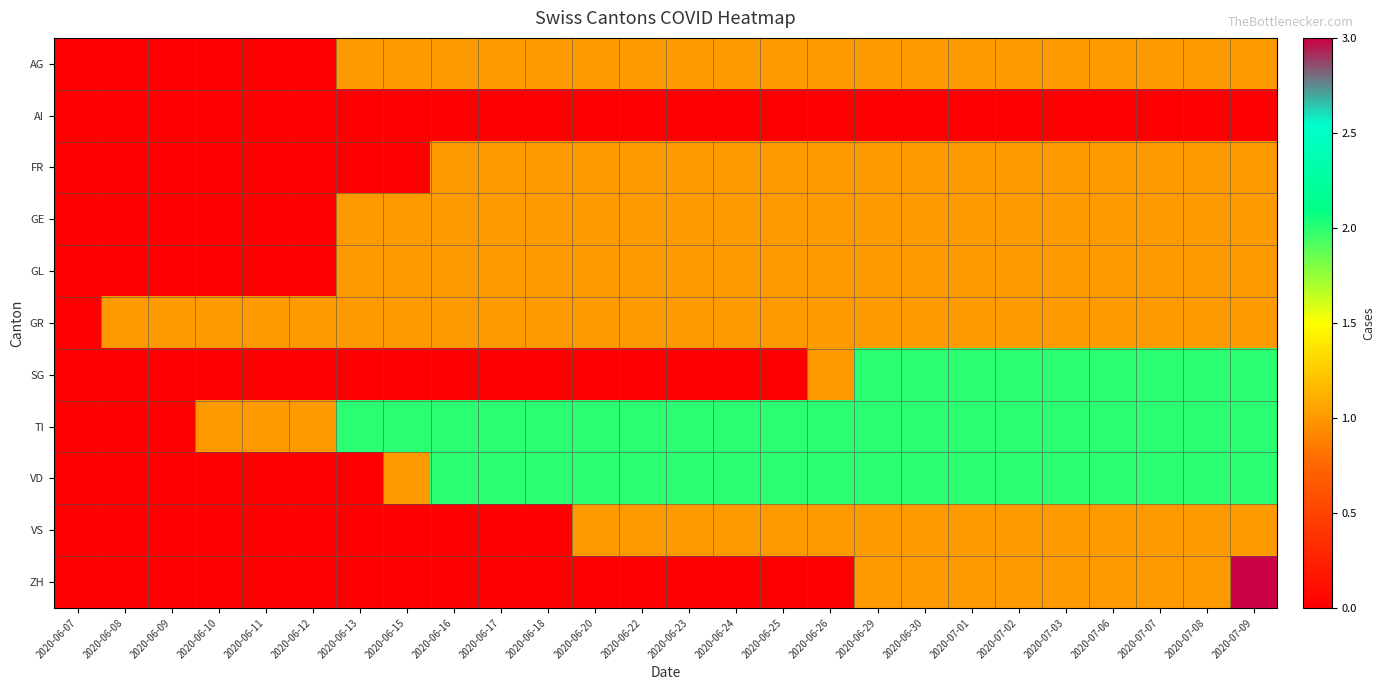

At which category is the sum across all series the highest?

2020-07-09